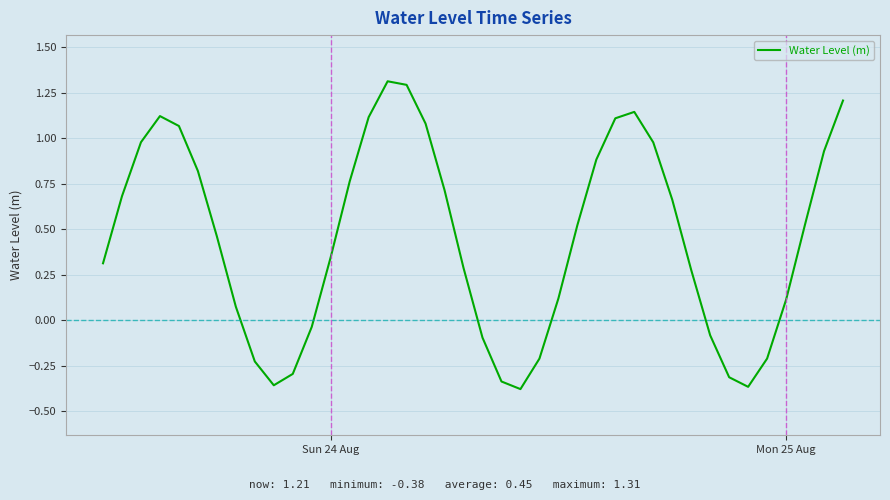

How many positive values are there?

28